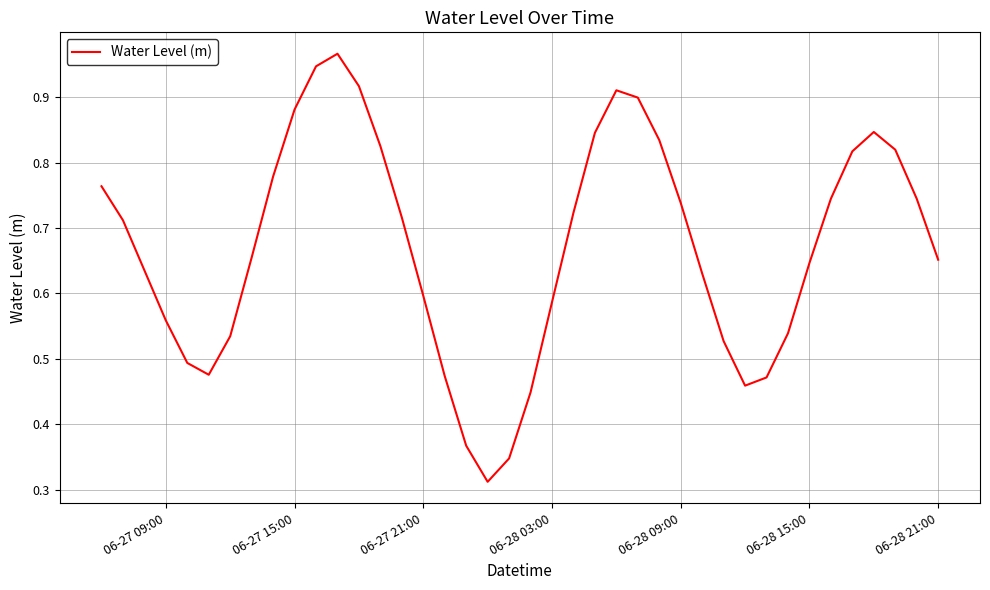

The value at 06-27 15:00 is 1.4. True or false?

False